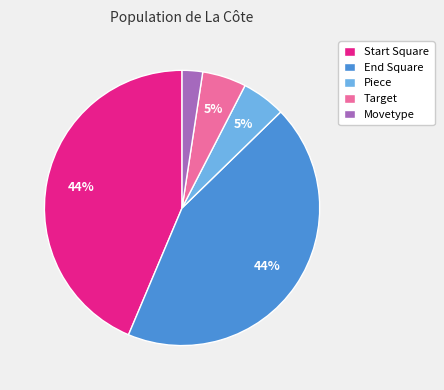

How many segments does this pie chart have?

5